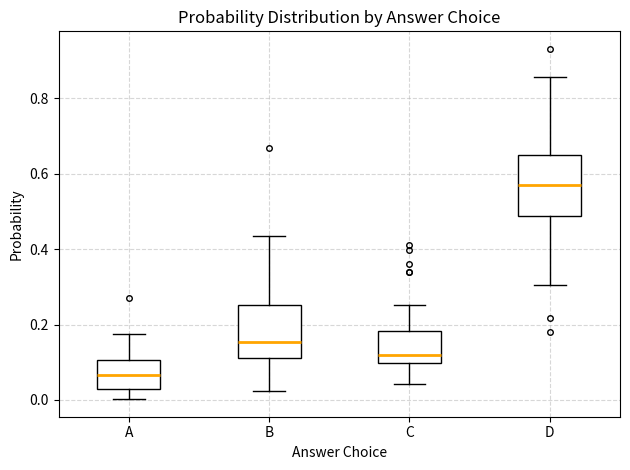

Reading left to right, read every box against the y-axis: the position of its median line, the range the box covers, and the ends of its whiskers. The values are not printed on the chart, so give them approximately, as read against the axis.

A: median 0.06, box 0.02 to 0.10, whiskers 0.00 to 0.18
B: median 0.16, box 0.12 to 0.26, whiskers 0.02 to 0.44
C: median 0.12, box 0.10 to 0.18, whiskers 0.04 to 0.26
D: median 0.56, box 0.48 to 0.64, whiskers 0.30 to 0.86